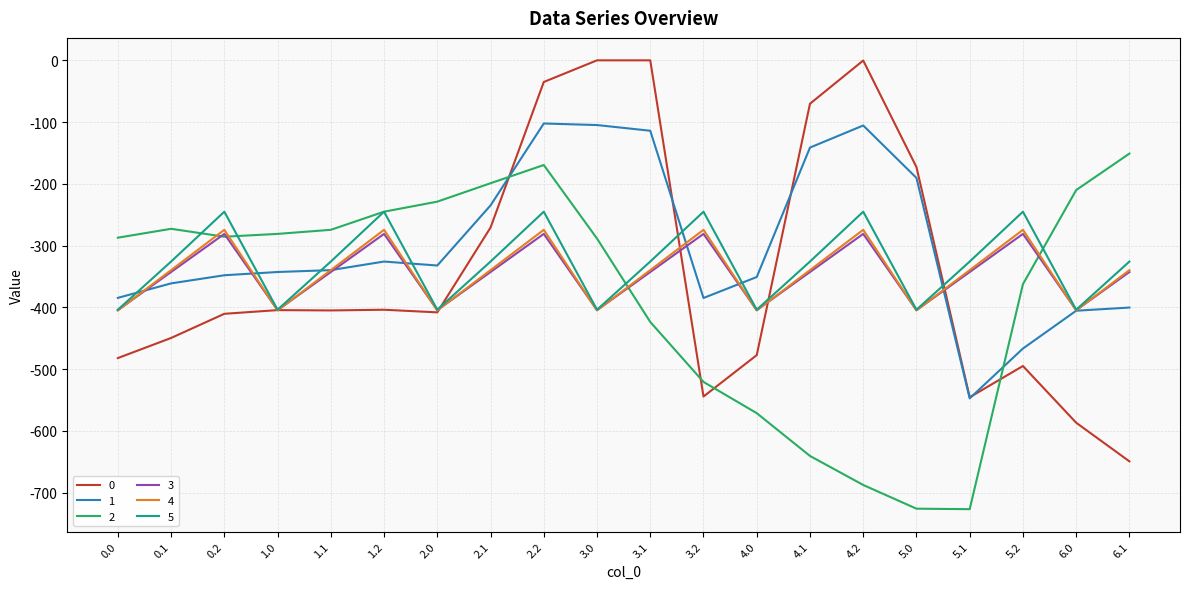

What is the spread (max minus min) of values at 3.2?

299.2